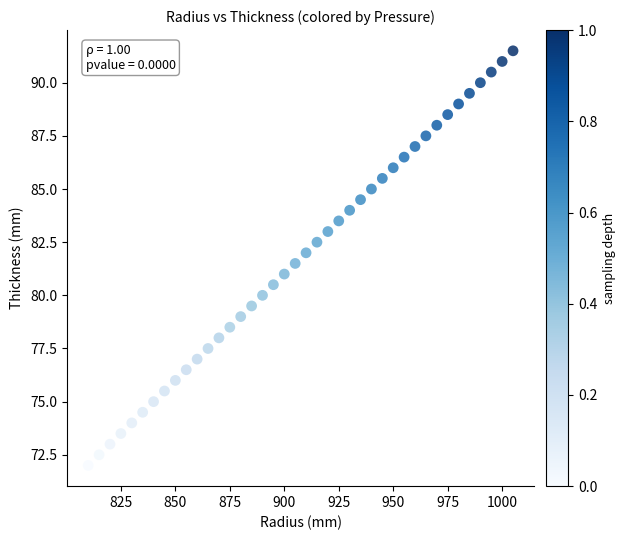

What is the range of Y values (max minus min)?

19.5